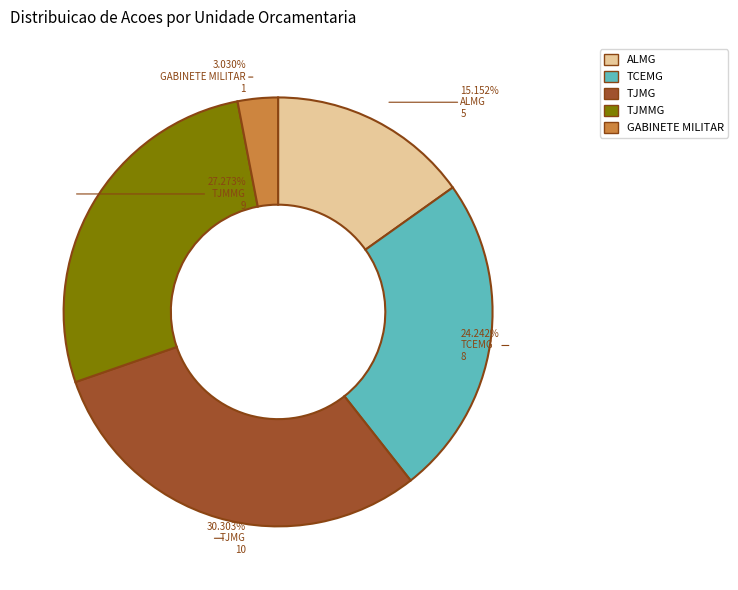

Which slice is the smallest?

GABINETE MILITAR